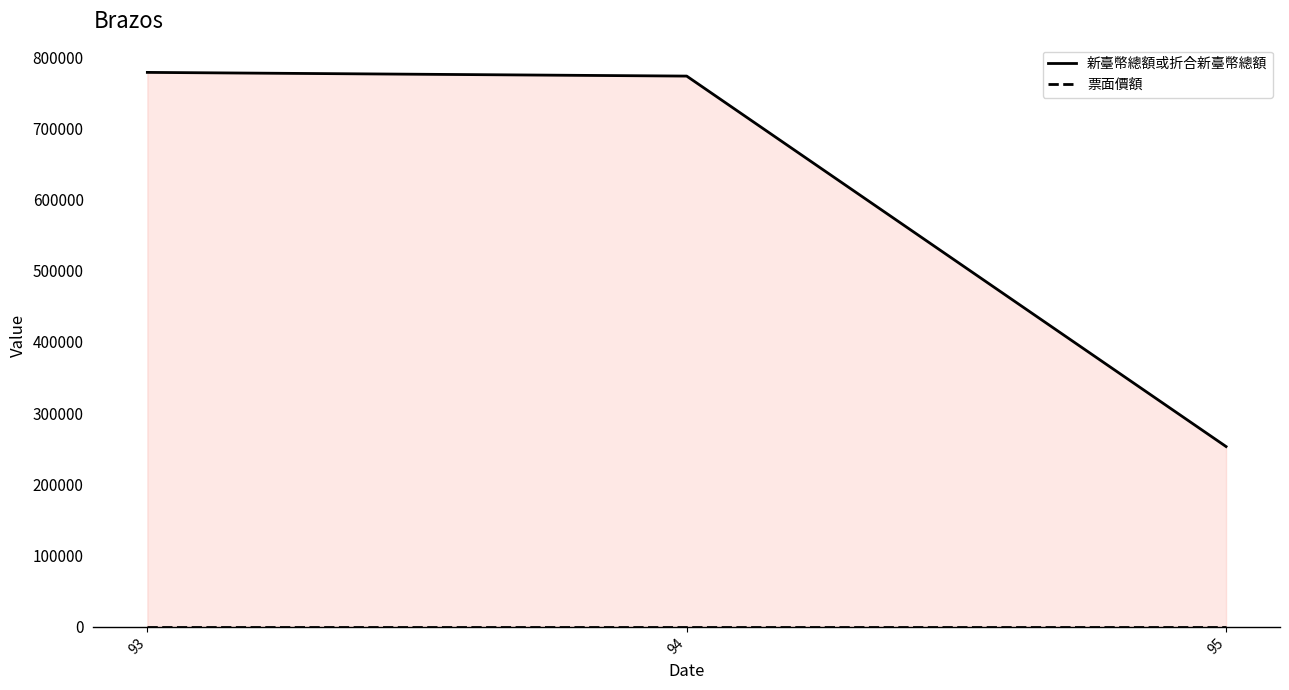

What is the minimum value for 新臺幣總額或折合新臺幣總額?

253200